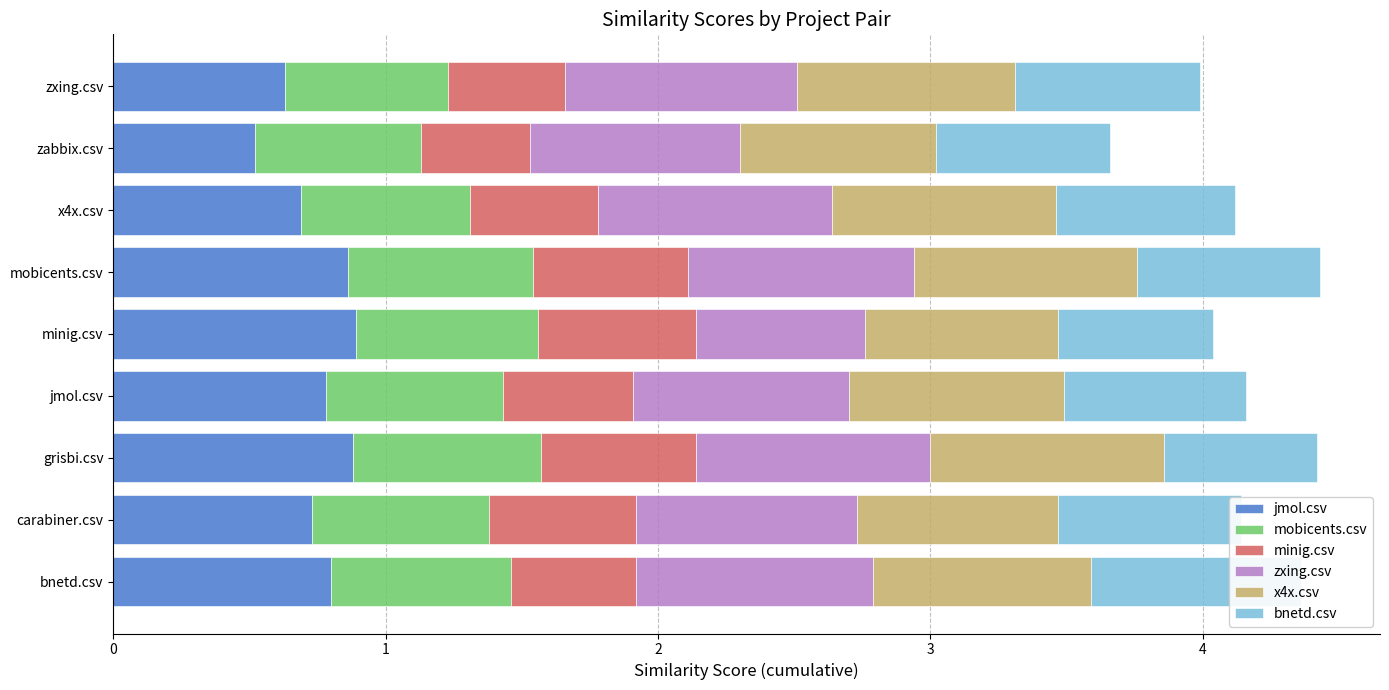

Rank the series by their maximum value, from lowest to highest.

minig.csv, mobicents.csv, bnetd.csv, x4x.csv, zxing.csv, jmol.csv